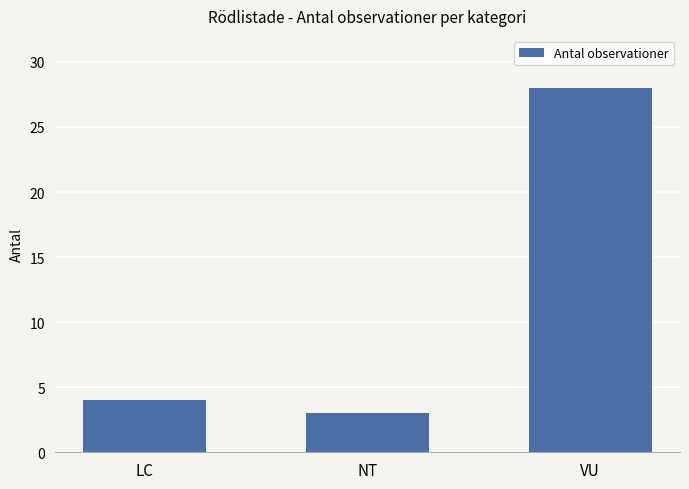

What is the greatest value displayed?

28